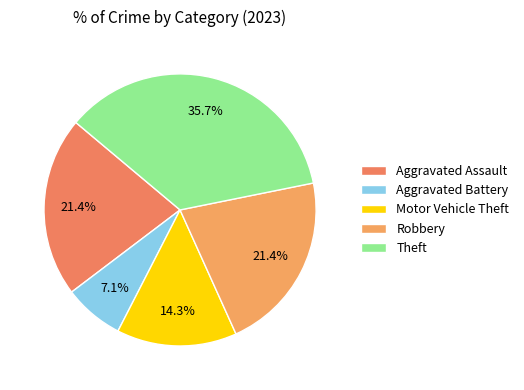

Does any single category account for the majority?

No